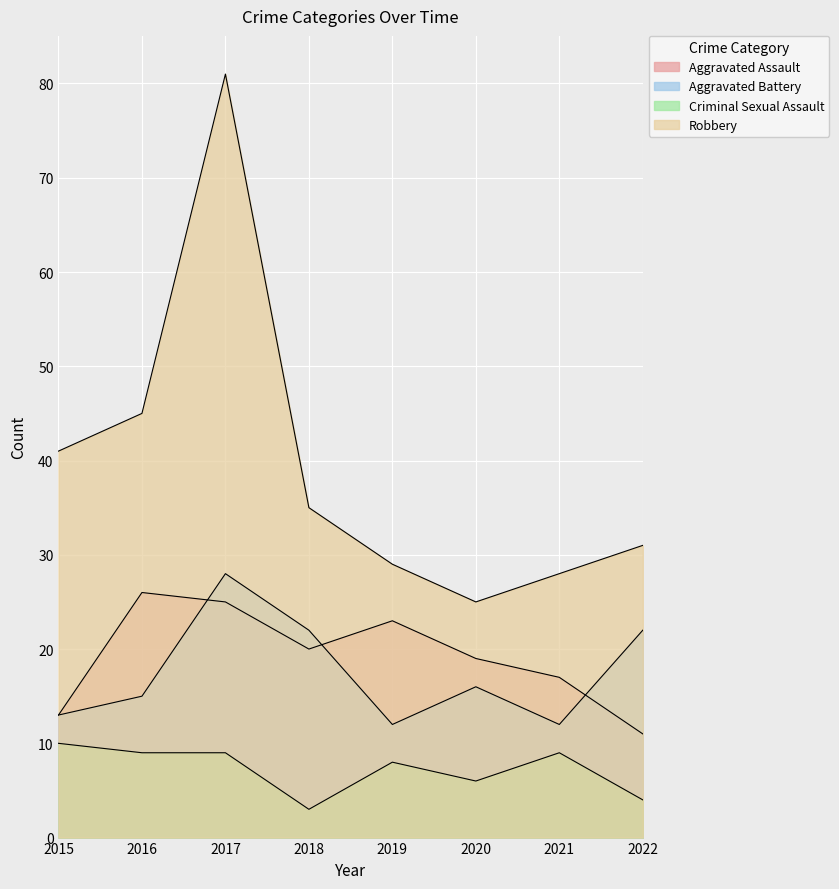

What is the spread (max minus min) of values at 2019?

21